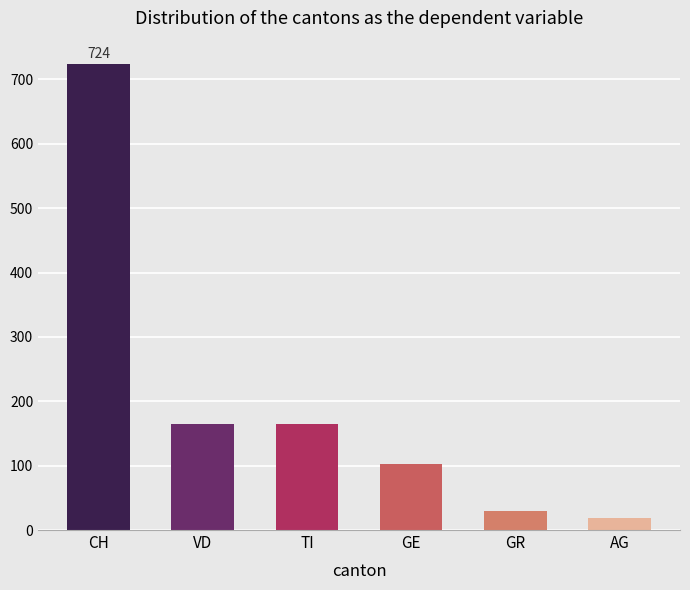

True or false: the data shows 165 at TI.

True